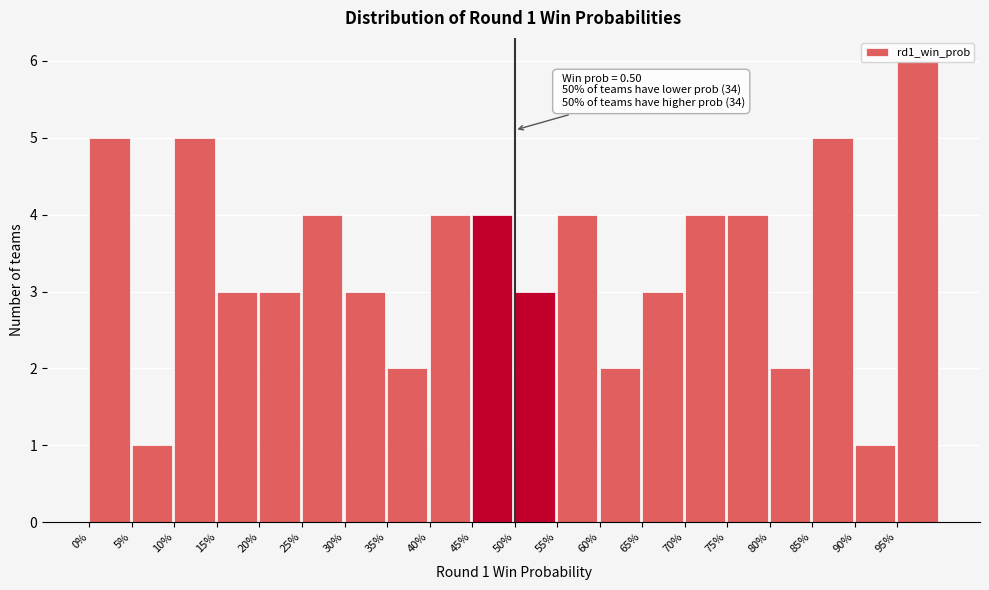

Which label corresponds to the largest value in the chart?

95%